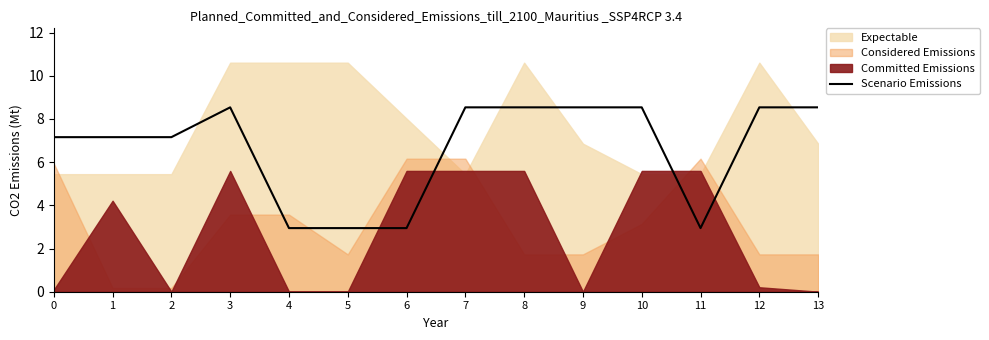

What is the maximum value for Scenario Emissions?

8.5